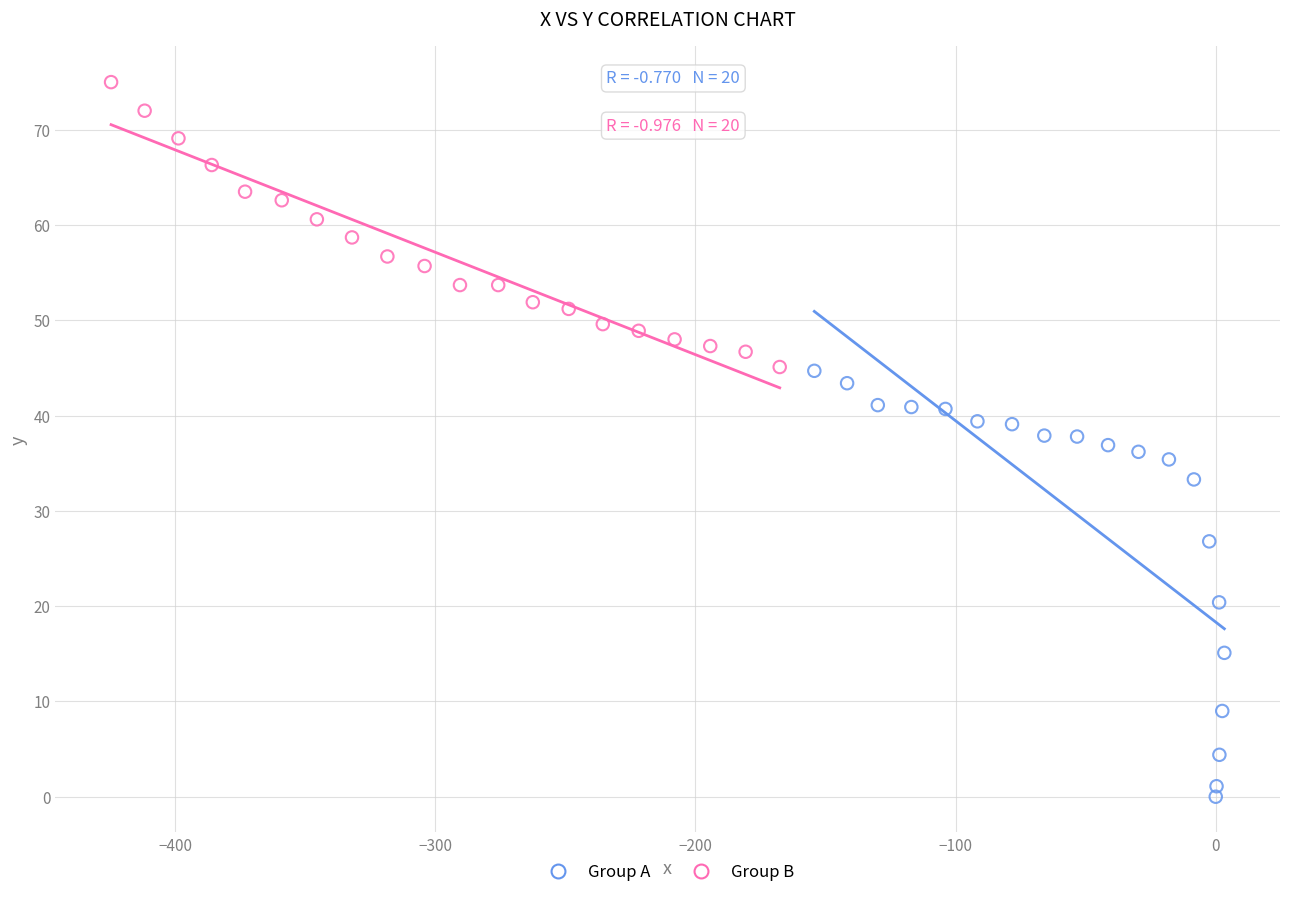

What are all the series names shown in the legend?

Group A, Group B